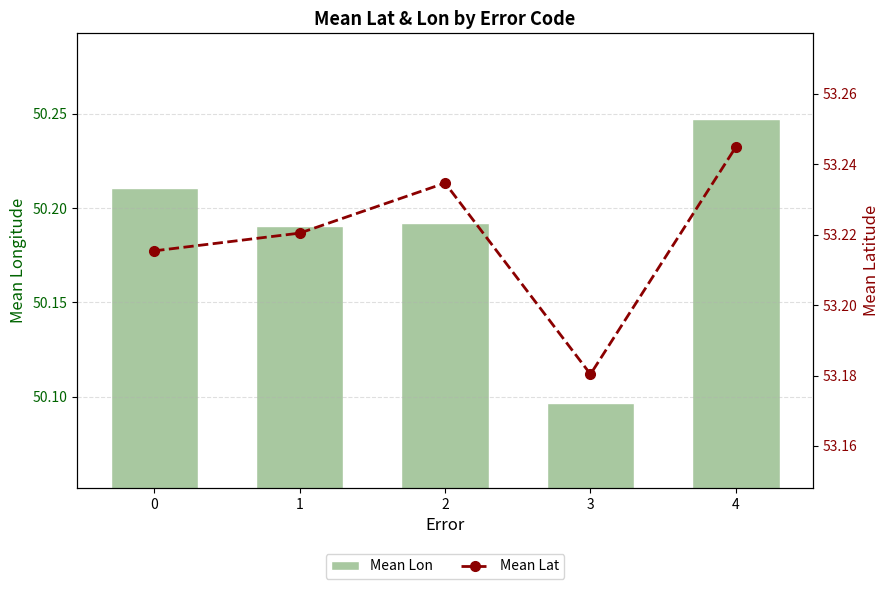

Are the bars grouped side by side (vs. stacked)?

Yes